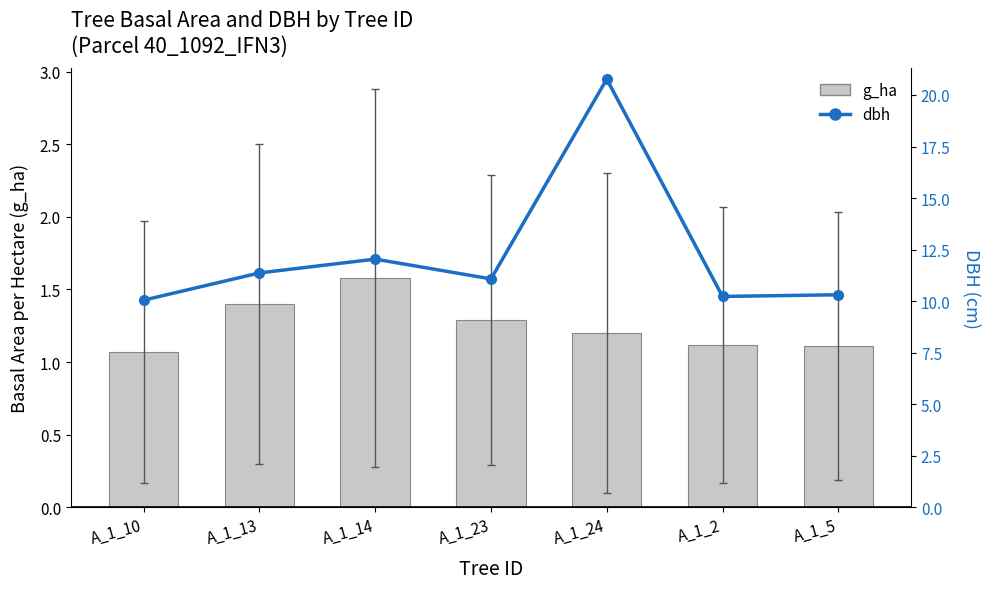

At which category does the chart reach its minimum across all series?

A_1_10